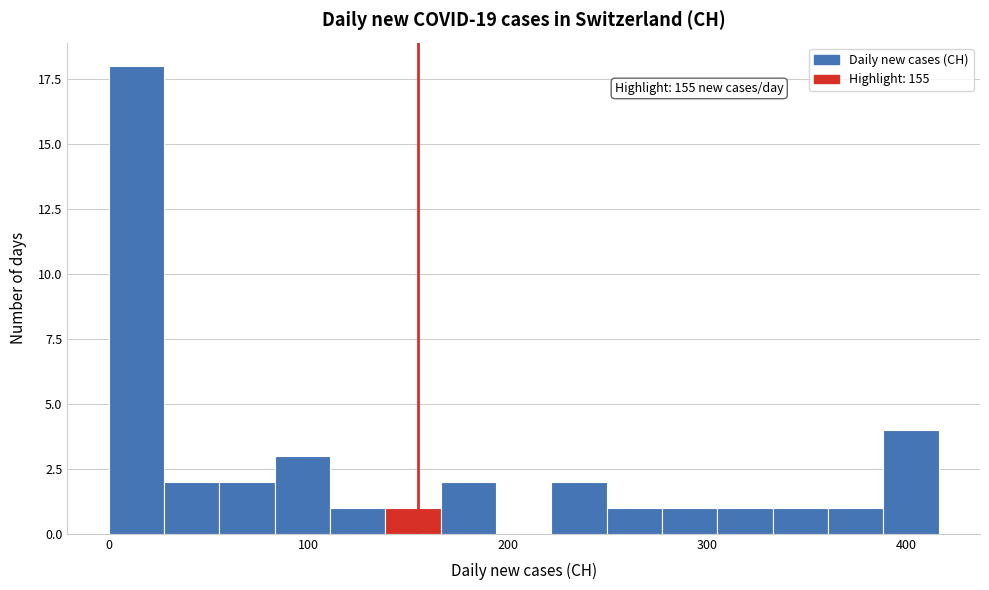

Read against the x-axis, roughly where is the centre of the tallest bar?

10